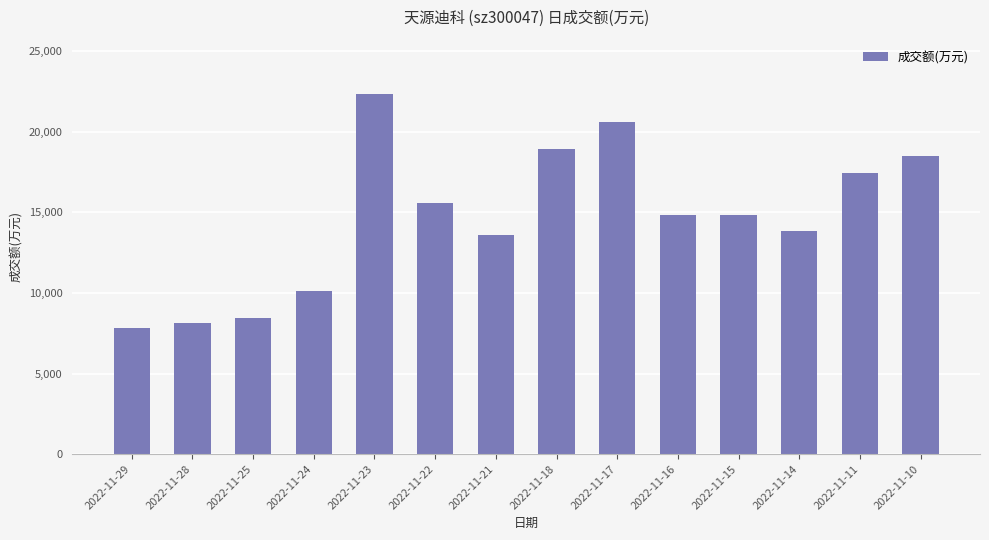

What is the change in value from 2022-11-18 to 2022-11-16?

-4125